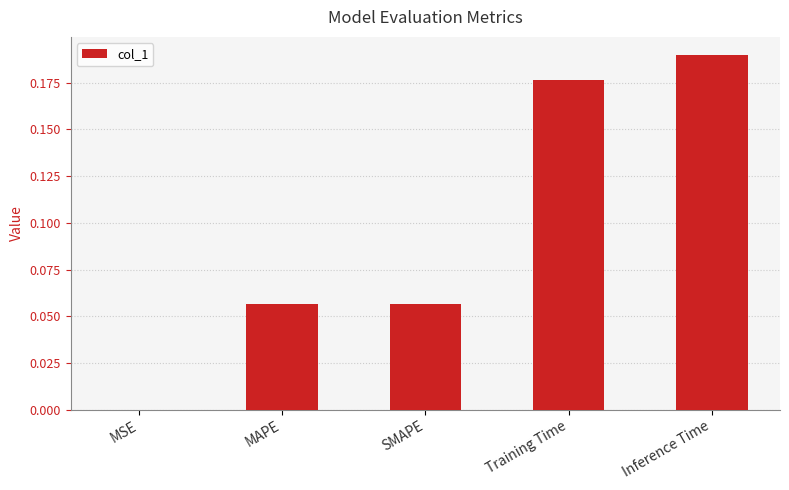

What is the change in value from MSE to Inference Time?

+0.2